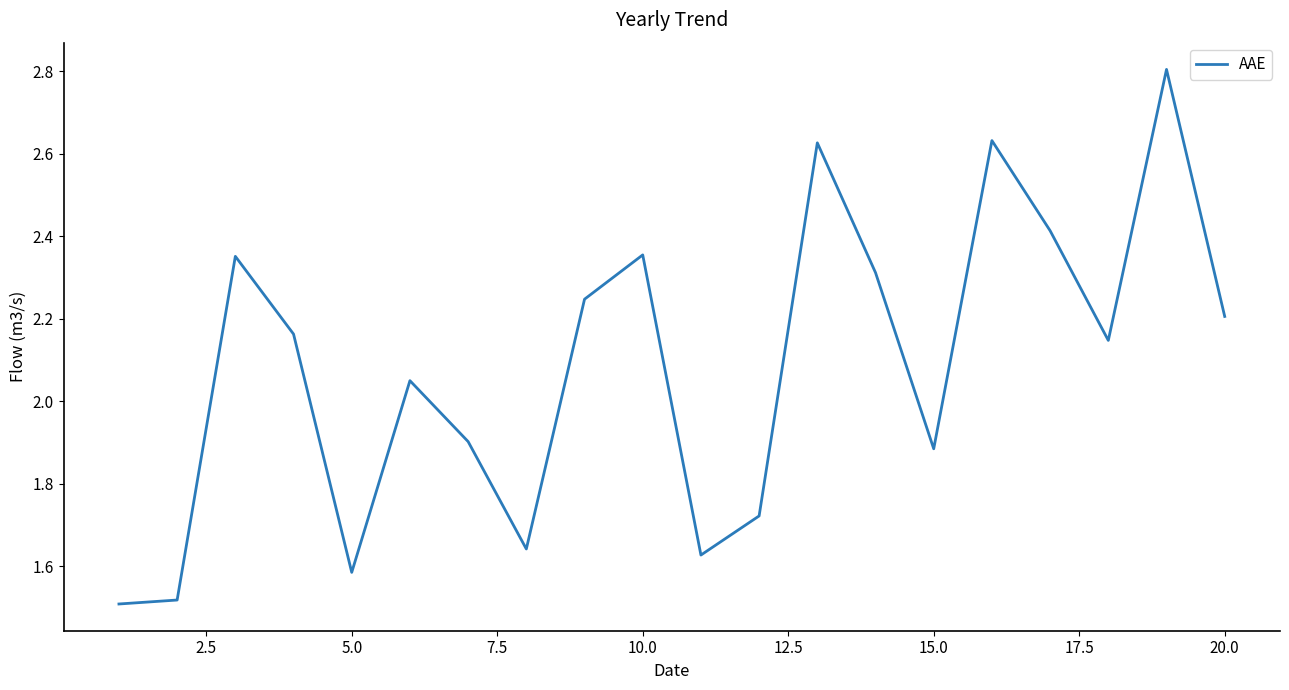

How many lines are shown in the chart?

1